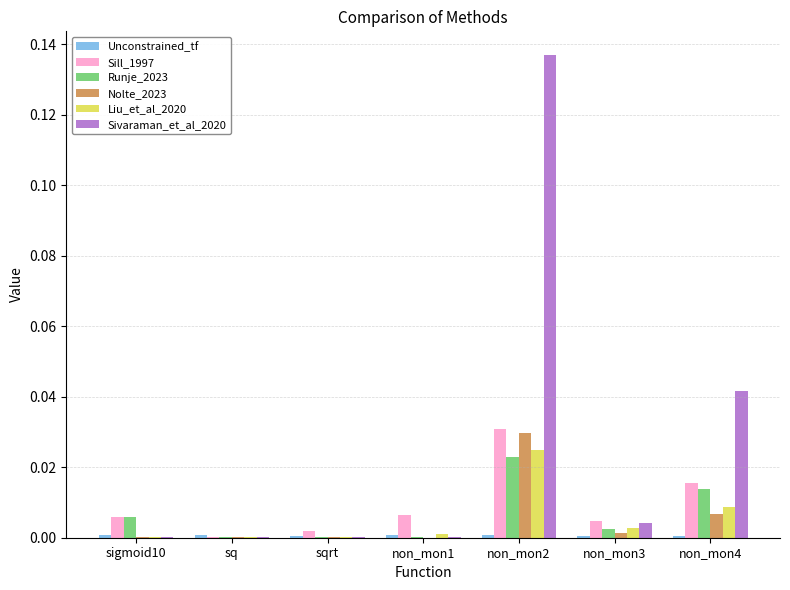

True or false: Liu_et_al_2020 has a value of 0.0 at non_mon1.

True